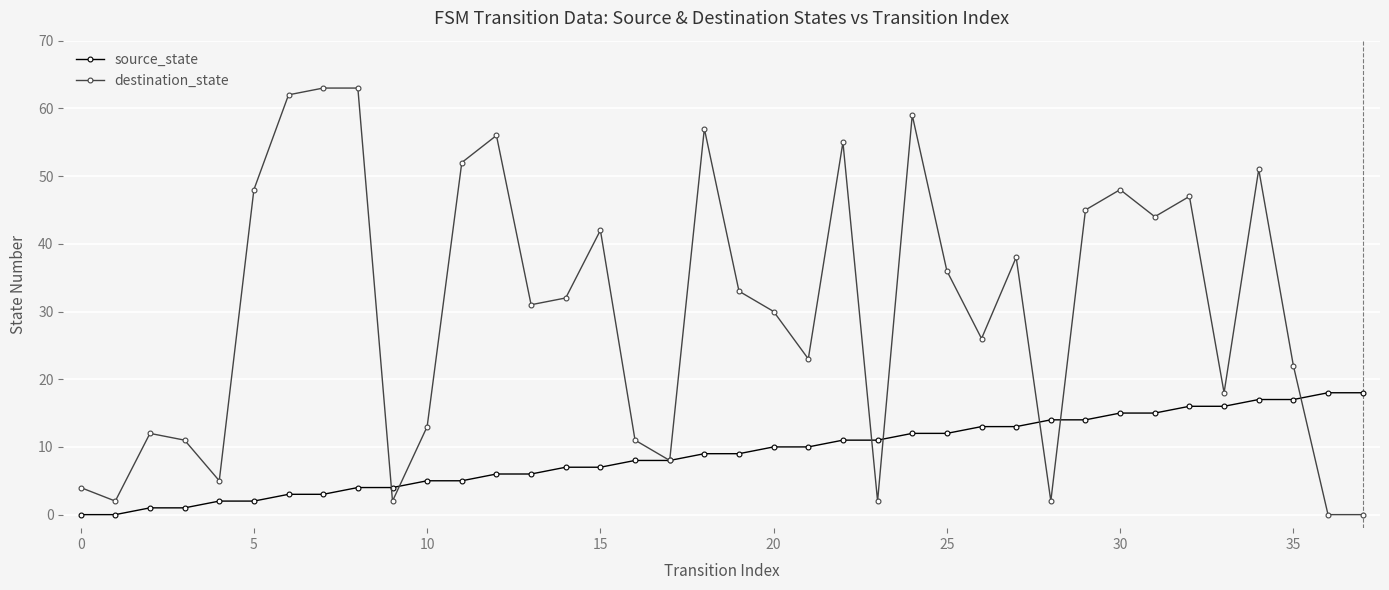

Which series has the largest range (max minus min)?

destination_state